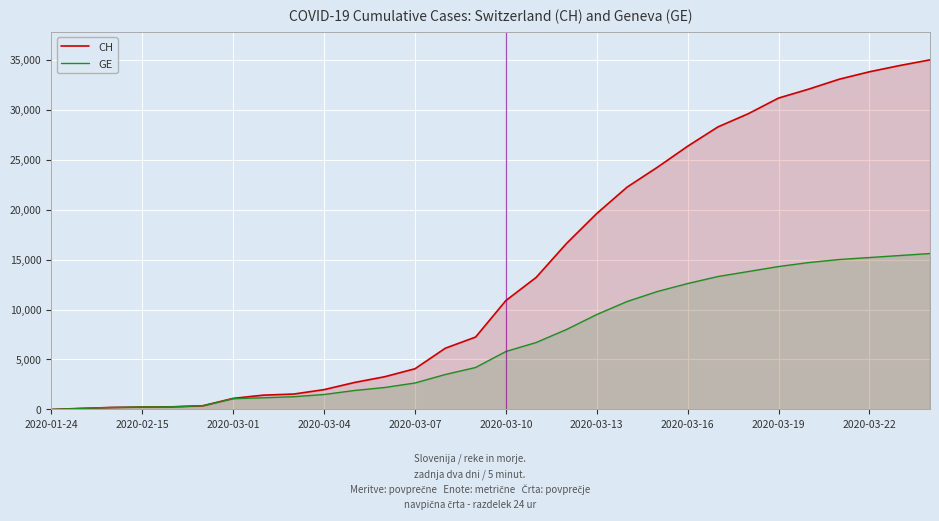

True or false: CH has more than 2 interior local peaks.

False